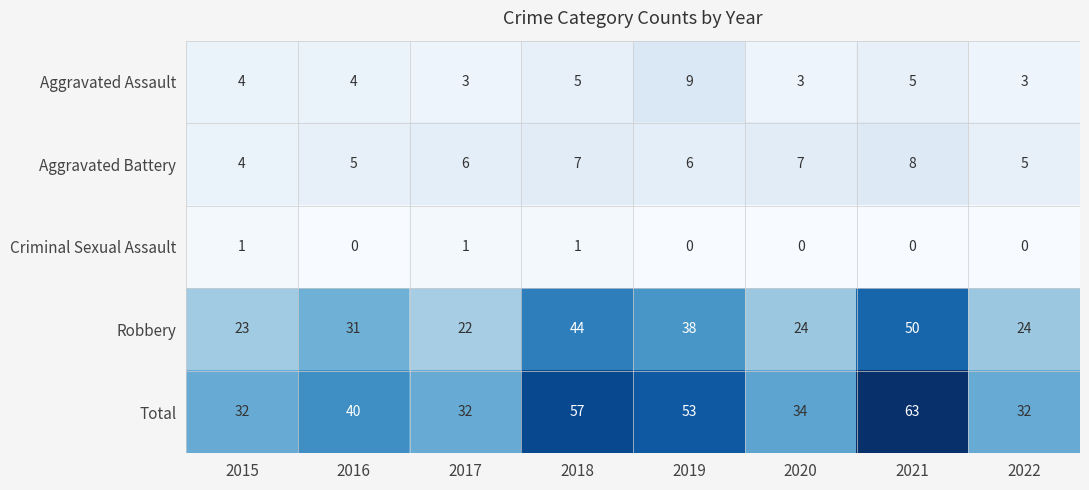

At how many categories does at least one series exceed 7?

8